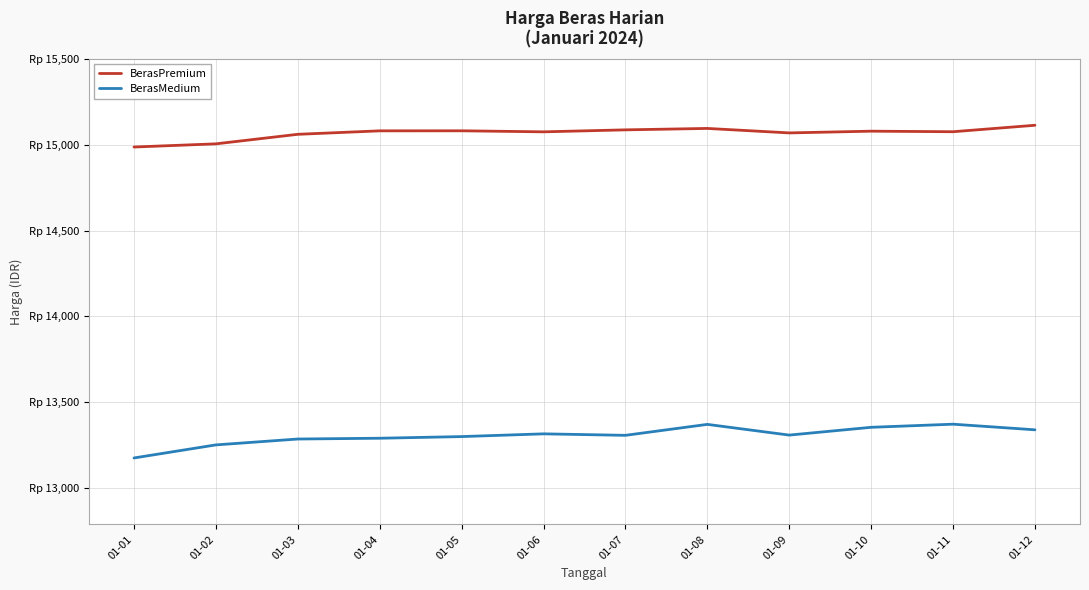

Reading left to right, extract all data points from this chart.

BerasPremium: 01-01=14987.5	01-02=15006.0	01-03=15061.6	01-04=15081.8	01-05=15082.1	01-06=15076.0	01-07=15087.5	01-08=15095.9	01-09=15069.8	01-10=15079.9	01-11=15076.6	01-12=15114.3
BerasMedium: 01-01=13175.1	01-02=13251.2	01-03=13285.4	01-04=13290.0	01-05=13299.6	01-06=13315.6	01-07=13307.0	01-08=13370.8	01-09=13308.3	01-10=13353.7	01-11=13371.9	01-12=13339.1